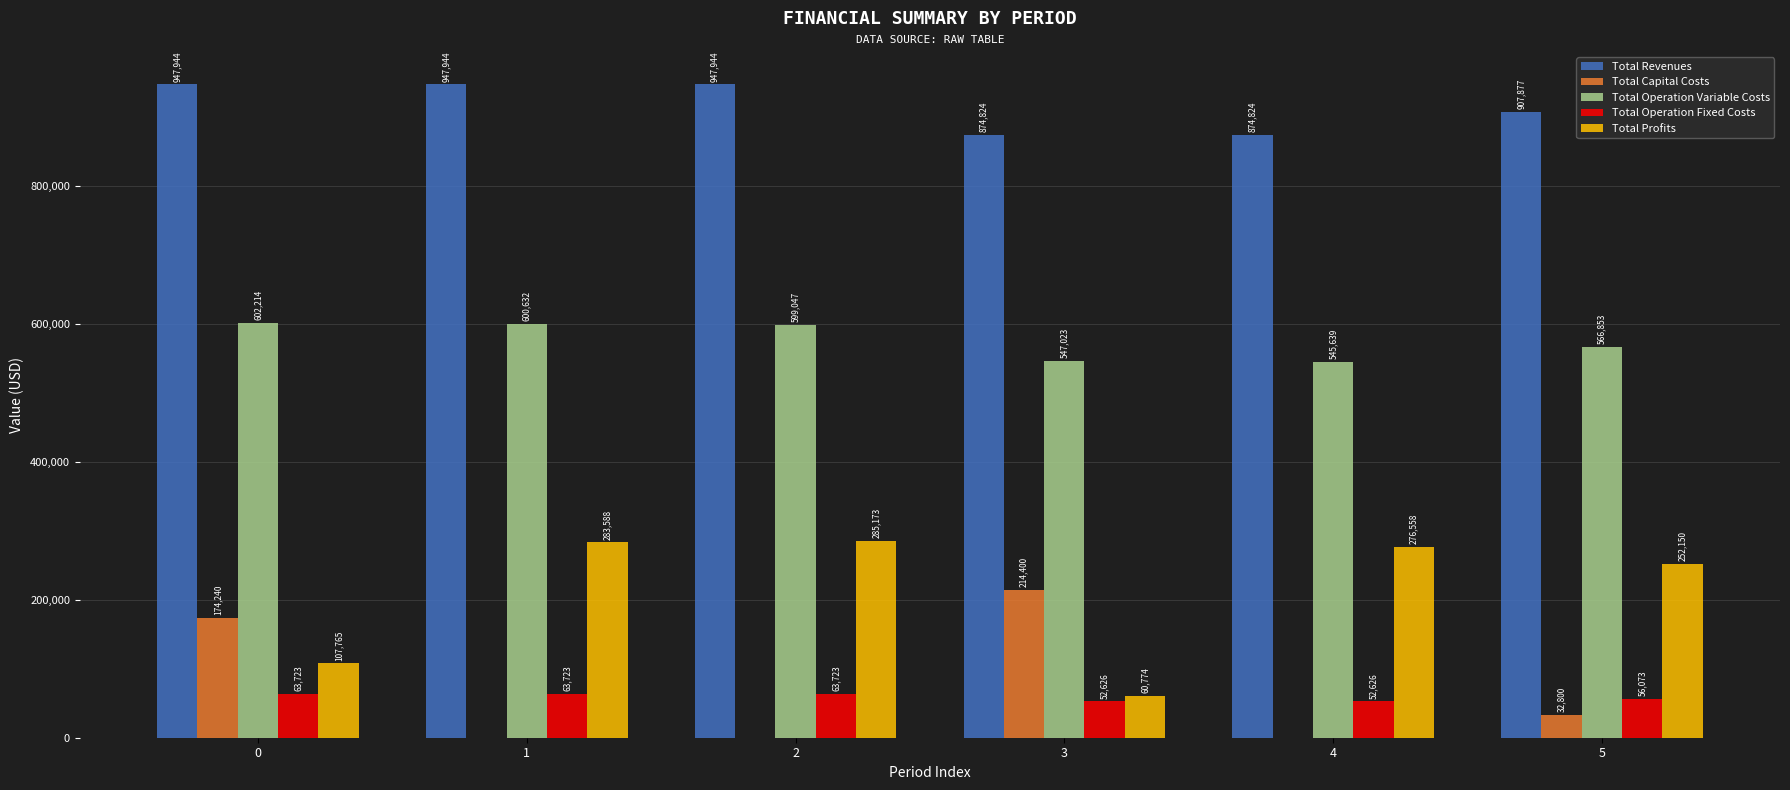

What is the highest value of the Total Operation Fixed Costs series?

63723.6